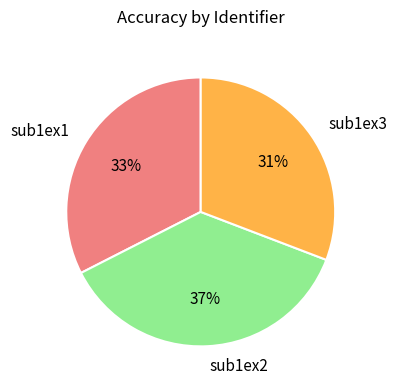

To the nearest percent, what portion does sub1ex2 represent?

37%